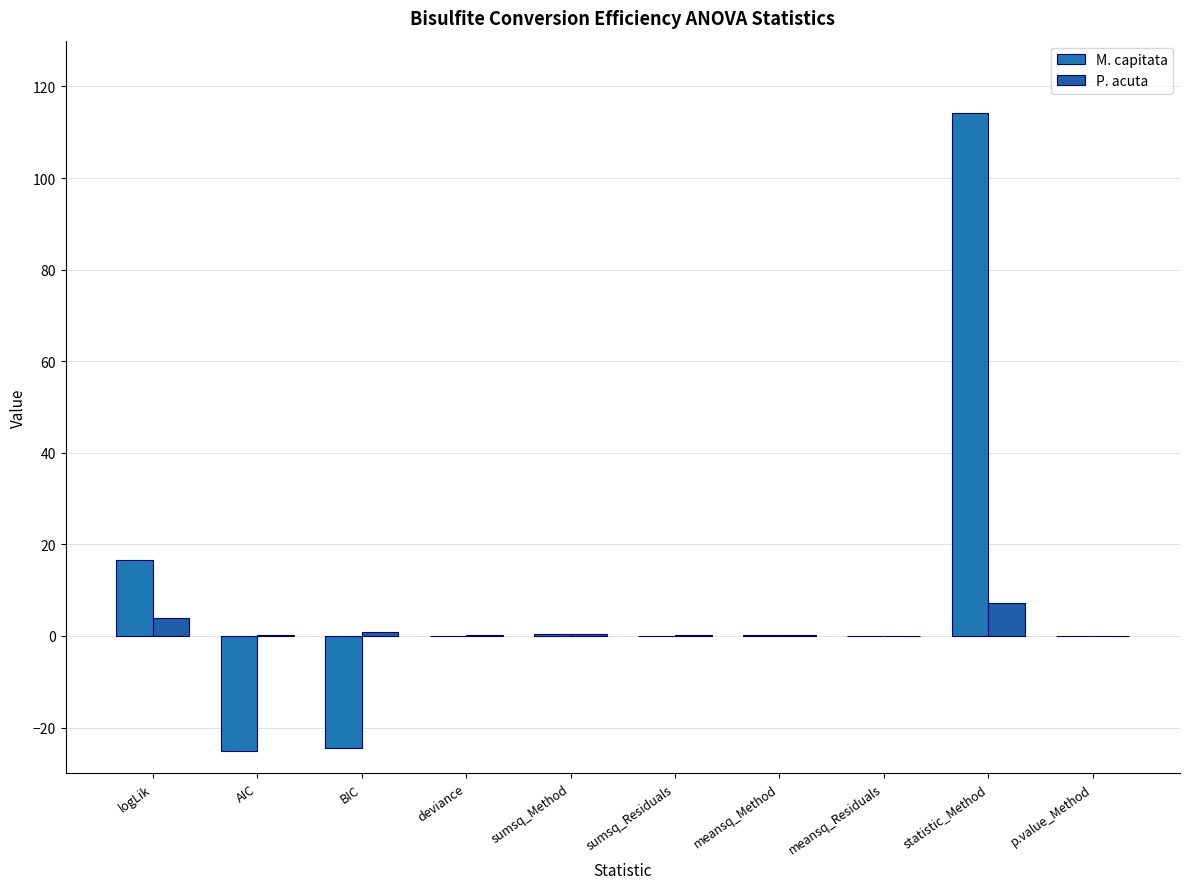

What is the difference between the P. acuta values at deviance and logLik?

3.7